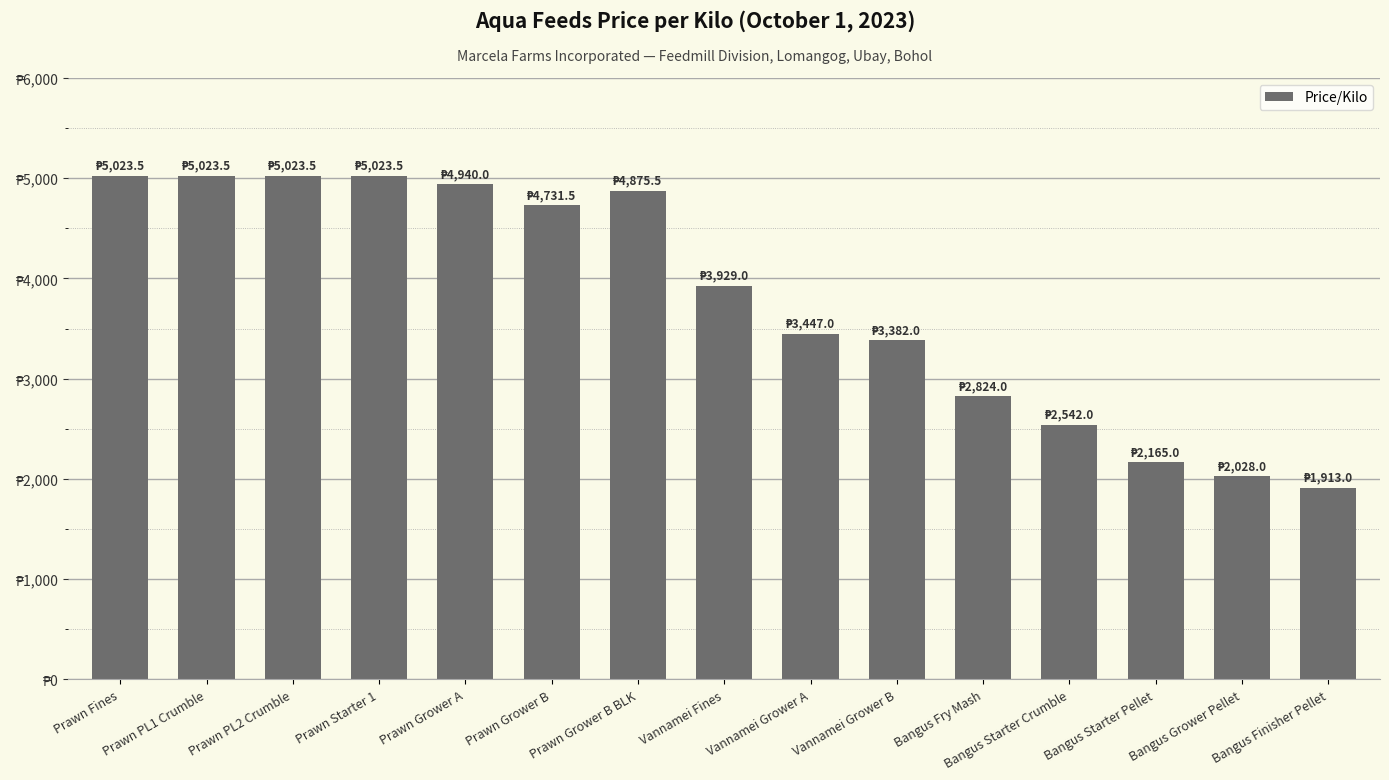

Does the chart contain any negative values?

No